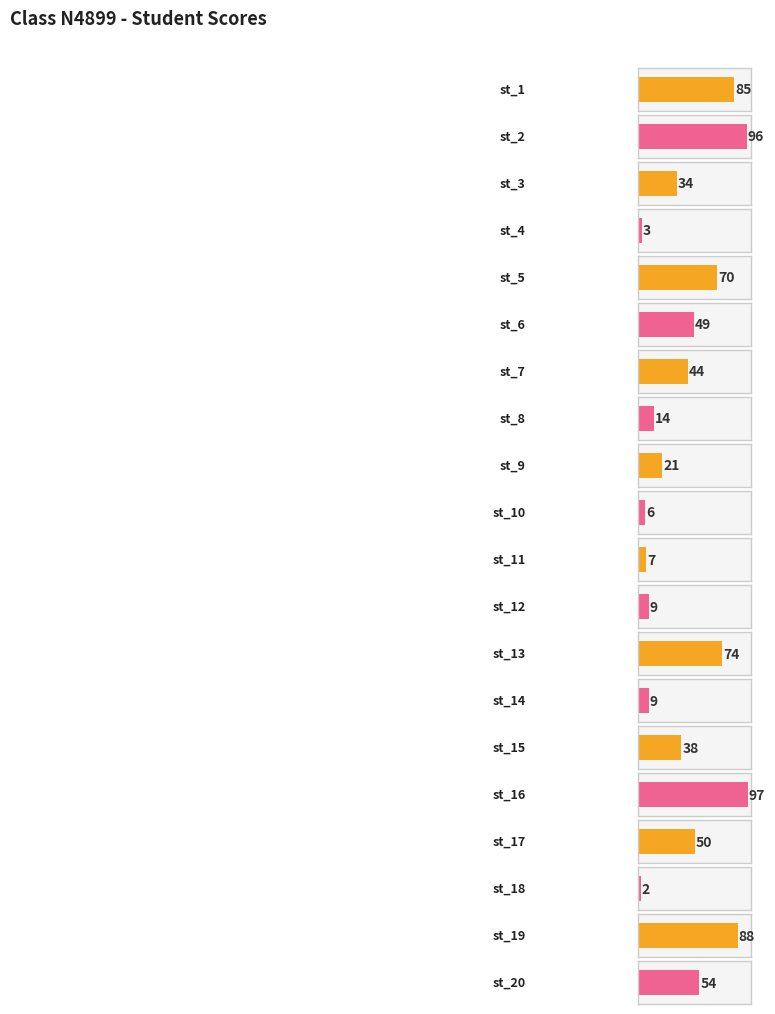

Rank the categories by value from lowest to highest.

st_18, st_4, st_10, st_11, st_12, st_14, st_8, st_9, st_3, st_15, st_7, st_6, st_17, st_20, st_5, st_13, st_1, st_19, st_2, st_16